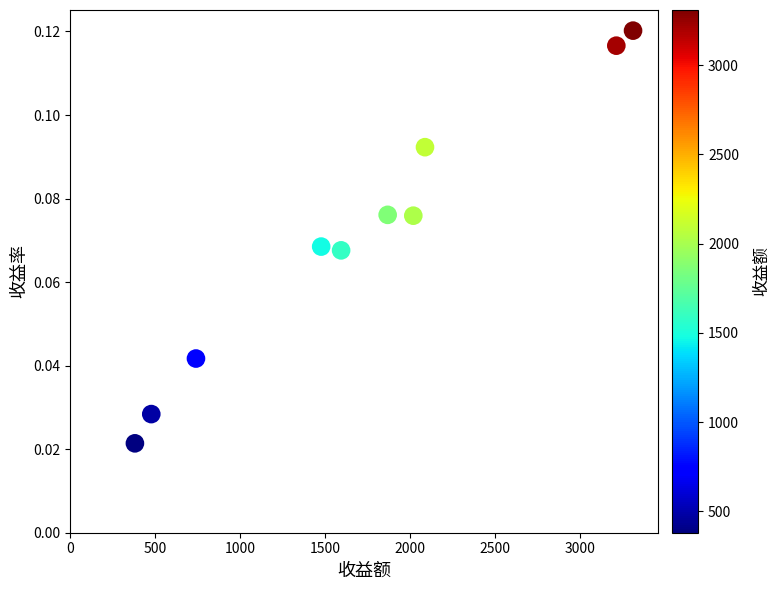

What is the average X value?

1715.4